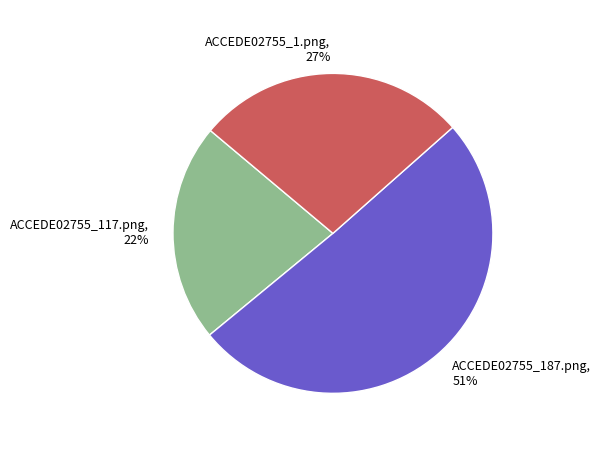

To the nearest percent, what is the combined percentage of ACCEDE02755_117.png and ACCEDE02755_187.png?

73%